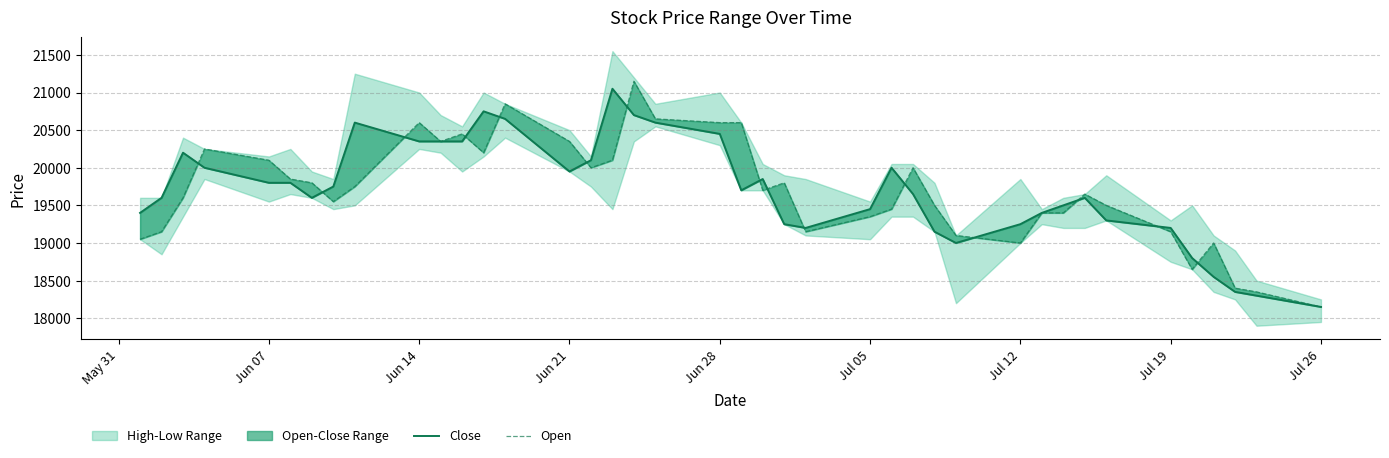

The Close series shows 7476 at 31. True or false?

False